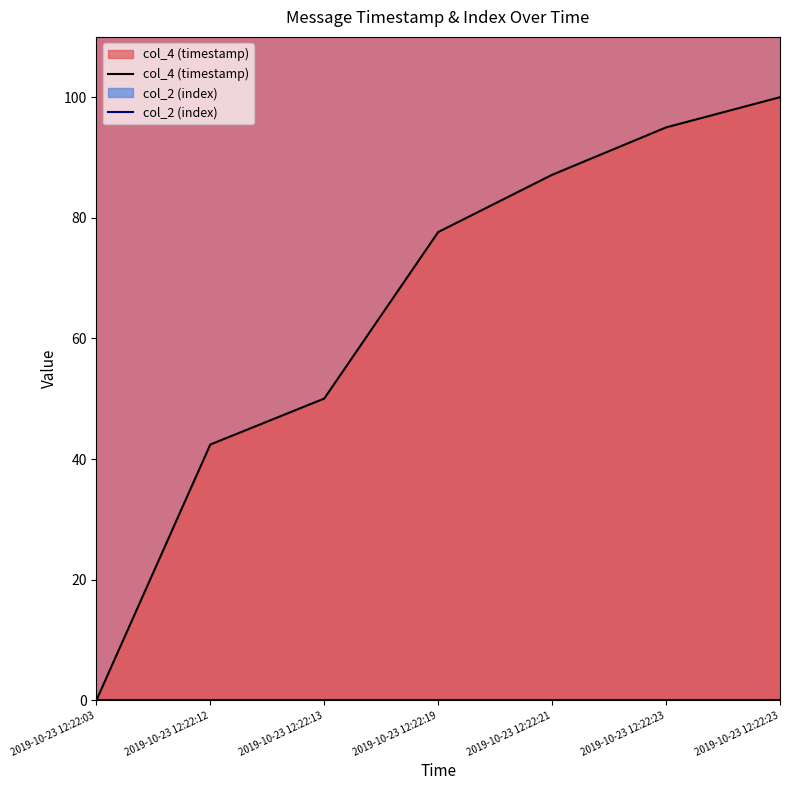

How many positive values are there?

6